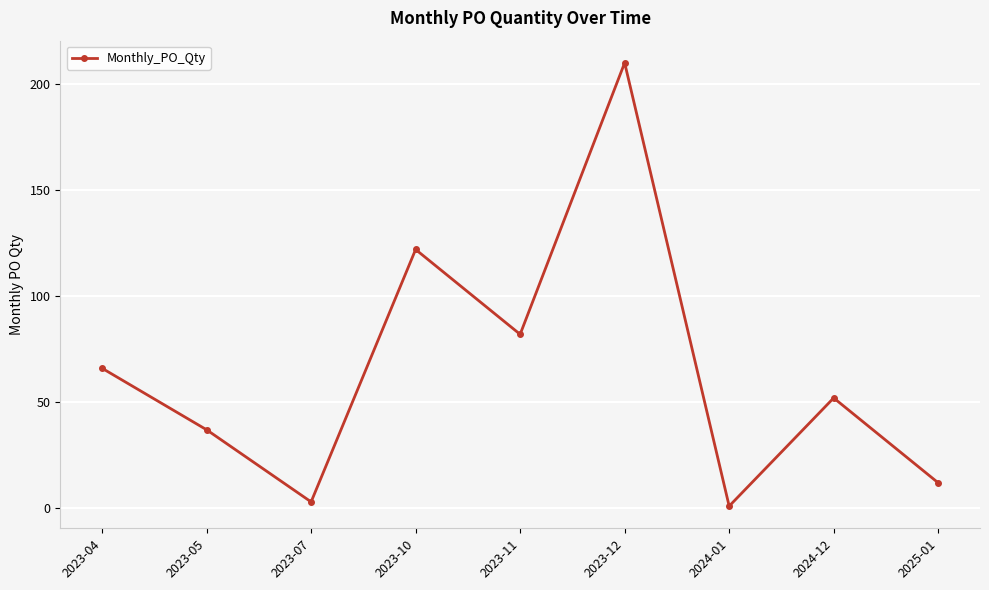

The value at 2024-12 is 69. True or false?

False